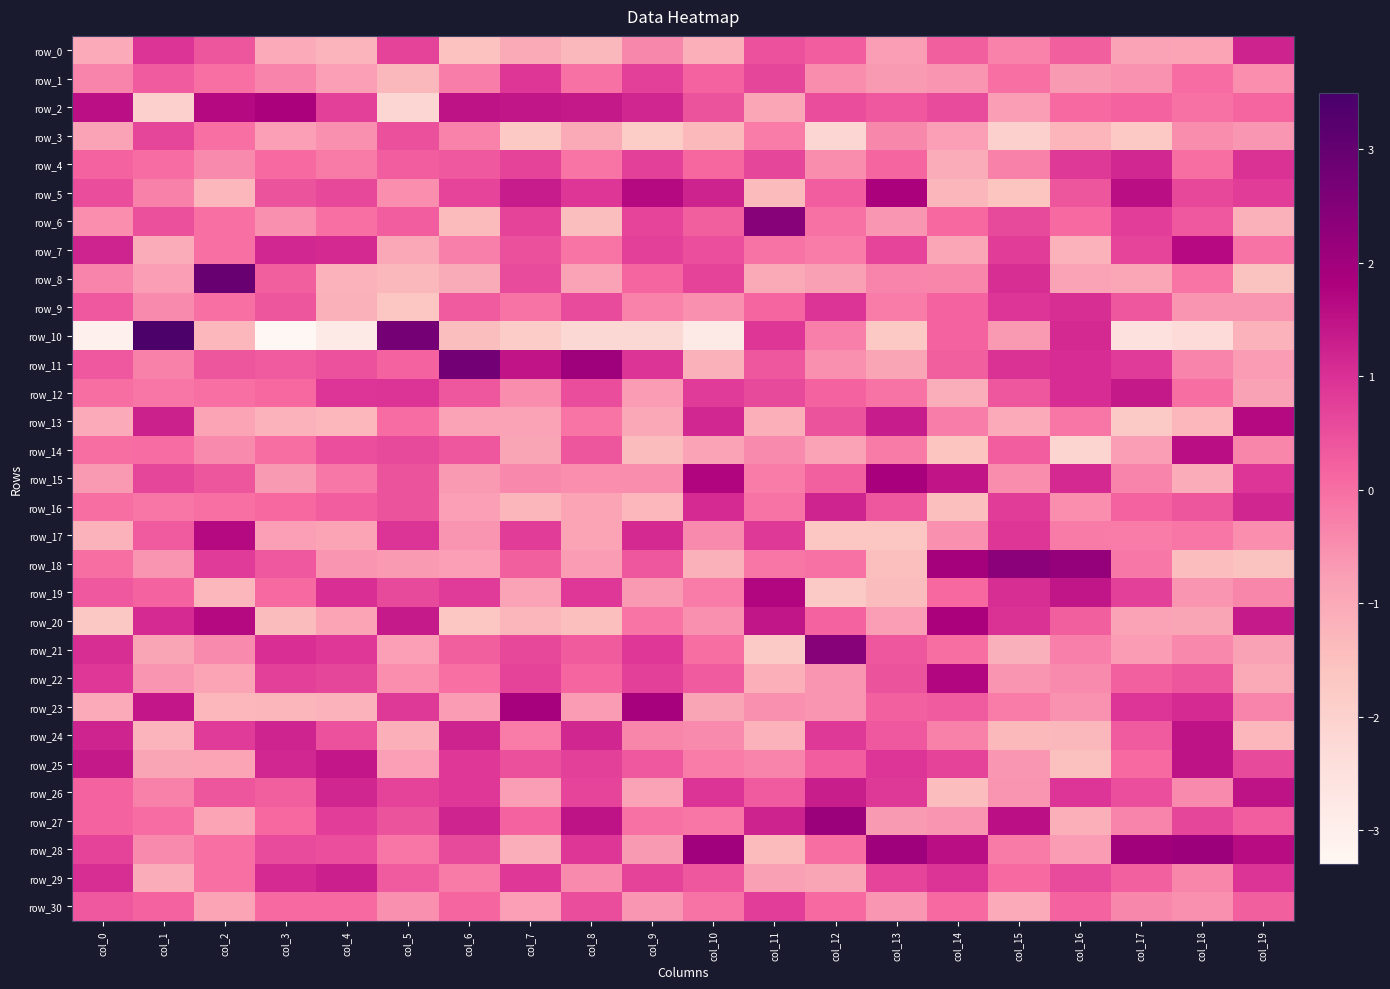

At which category is the sum across all series the highest?

col_12